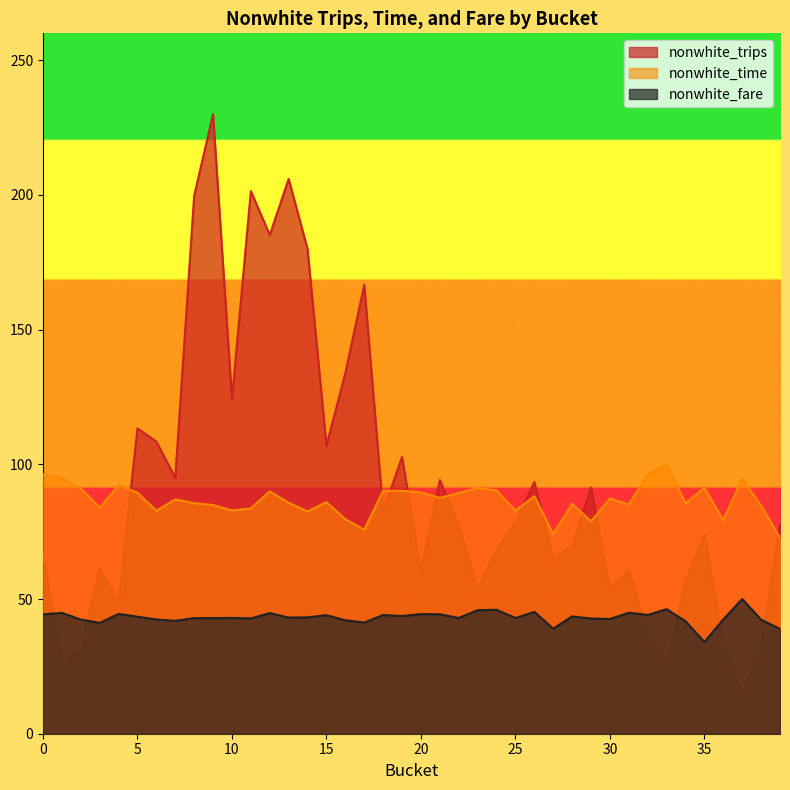

Reading left to right, what are all the values shown in this chart?

nonwhite_trips: 0=66.7	1=26.6	2=31.1	3=61.3	4=48.7	5=113.3	6=108.4	7=95.0	8=199.7	9=230.0	10=124.2	11=201.4	12=185.1	13=205.9	14=179.9	15=106.9	16=133.9	17=166.6	18=82.5	19=102.7	20=60.3	21=94.2	22=77.4	23=54.0	24=68.4	25=78.5	26=93.4	27=65.4	28=69.5	29=91.4	30=53.7	31=60.8	32=37.3	33=25.9	34=56.6	35=74.2	36=33.8	37=13.9	38=32.2	39=77.8
nonwhite_time: 0=96.3	1=94.8	2=91.2	3=83.9	4=92.2	5=89.5	6=82.8	7=87.0	8=85.6	9=84.9	10=82.9	11=83.7	12=90.0	13=85.8	14=82.5	15=86.0	16=79.6	17=75.7	18=90.2	19=90.2	20=89.6	21=87.6	22=89.4	23=91.2	24=90.3	25=82.8	26=88.2	27=74.1	28=85.4	29=78.9	30=87.3	31=85.2	32=96.3	33=100.0	34=85.6	35=91.3	36=79.3	37=94.7	38=84.7	39=72.7
nonwhite_fare: 0=44.3	1=44.9	2=42.4	3=41.2	4=44.5	5=43.4	6=42.4	7=41.9	8=42.9	9=42.9	10=43.0	11=42.8	12=44.8	13=43.1	14=43.2	15=44.0	16=42.1	17=41.3	18=44.1	19=43.7	20=44.4	21=44.4	22=43.0	23=45.9	24=46.0	25=43.0	26=45.2	27=39.0	28=43.5	29=42.8	30=42.6	31=44.9	32=44.1	33=46.2	34=41.8	35=34.1	36=42.4	37=50.0	38=42.3	39=38.9